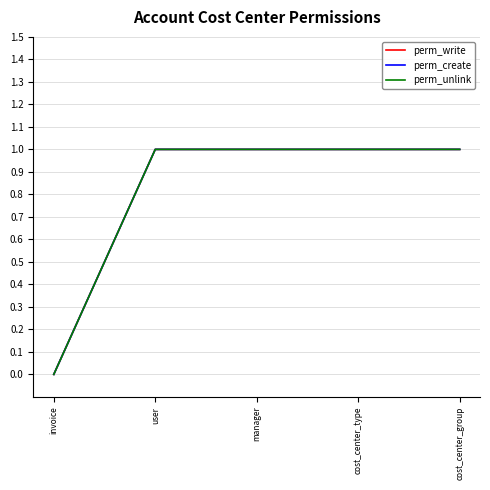

True or false: perm_unlink has a value of 0 at cost_center_group.

False